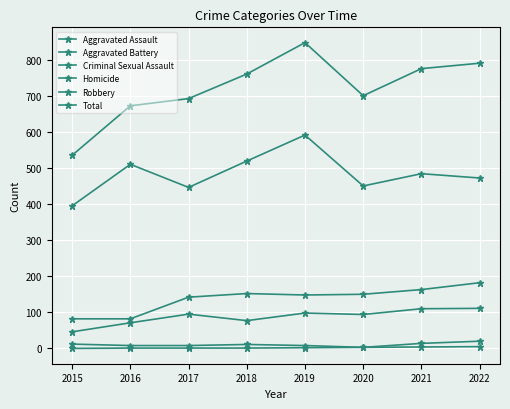

True or false: Homicide and Aggravated Battery cross at least once.

False